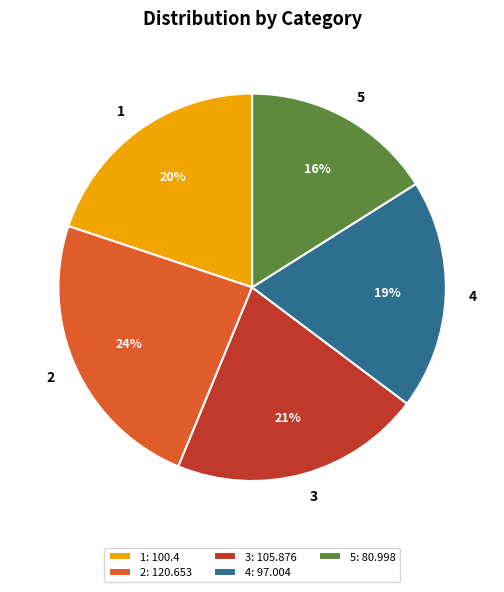

Do 1 and 4 together represent more than half of the pie?

No